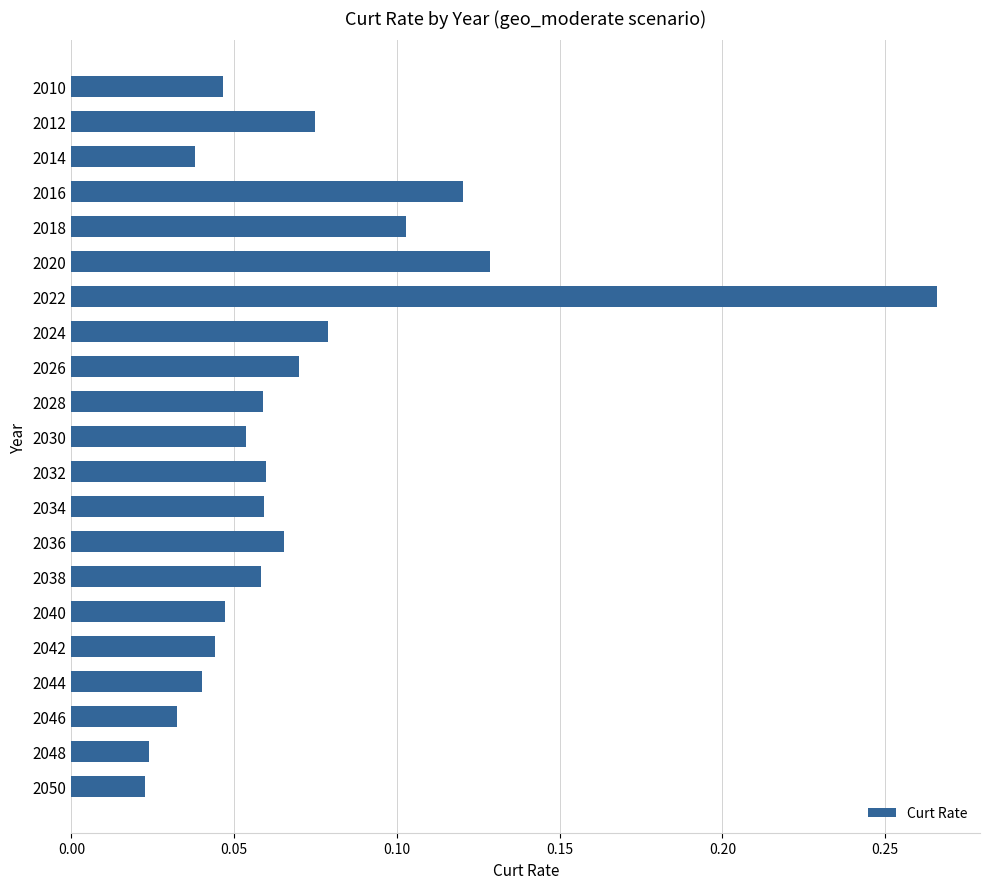

Which has a higher value, 2022 or 2030?

2022